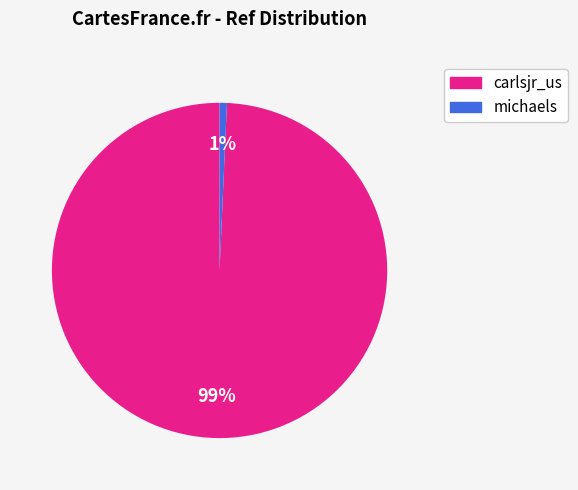

Between michaels and carlsjr_us, which is larger?

carlsjr_us